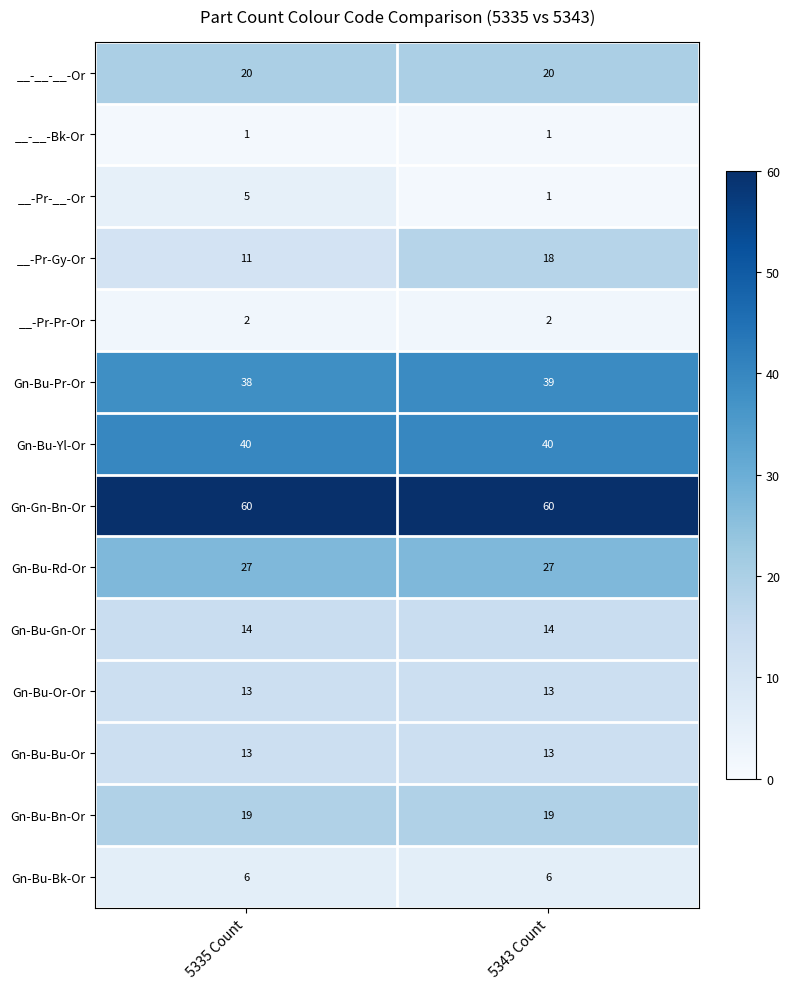

What is the average value of the Gn-Bu-Bn-Or series?

19